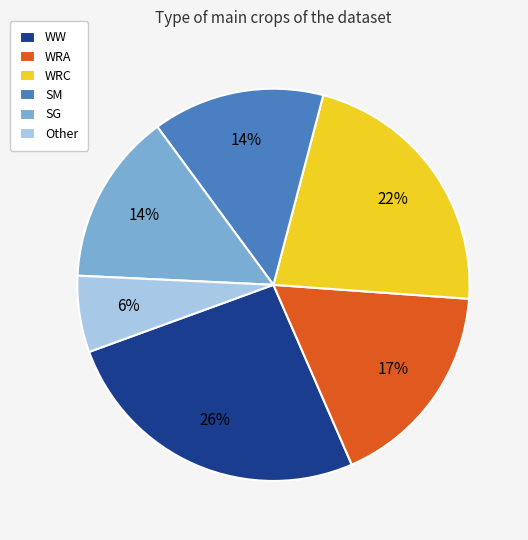

How many segments does this pie chart have?

6